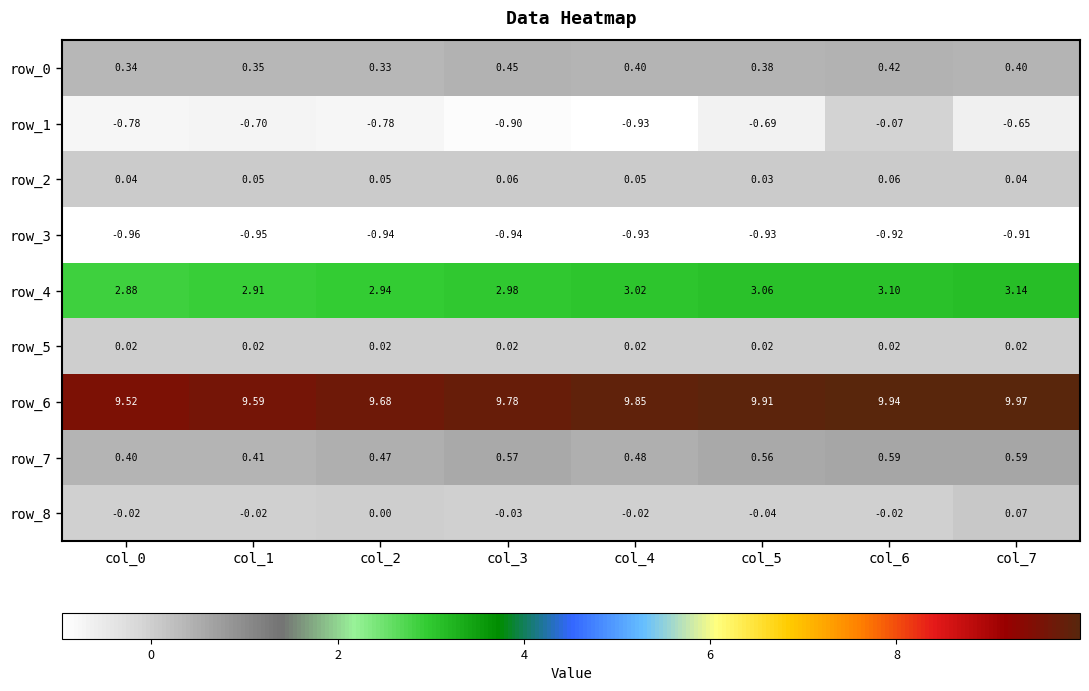

What is the sum of the row_7 values at col_2 and col_1?

0.9